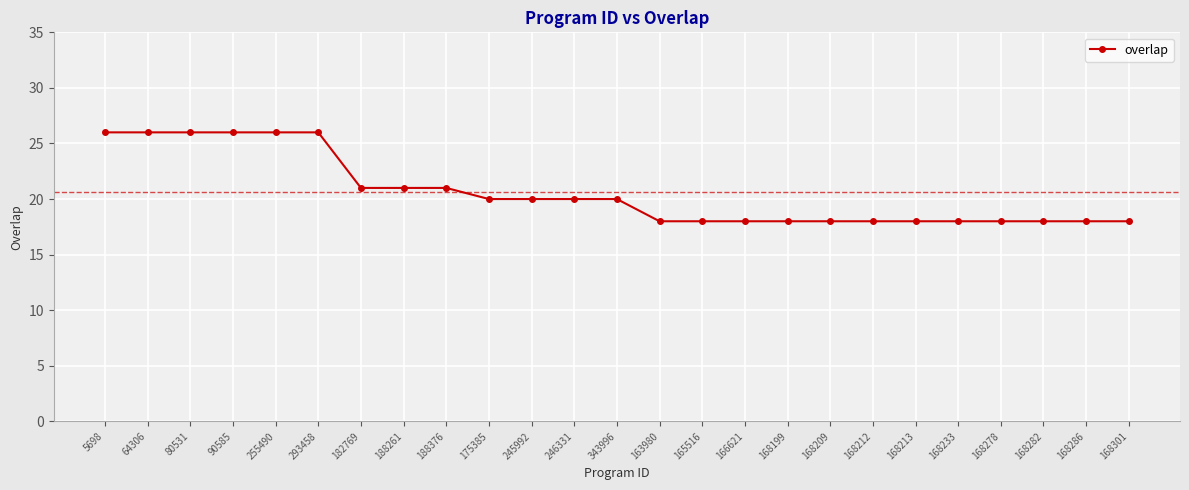

Does the chart have visible grid lines?

Yes